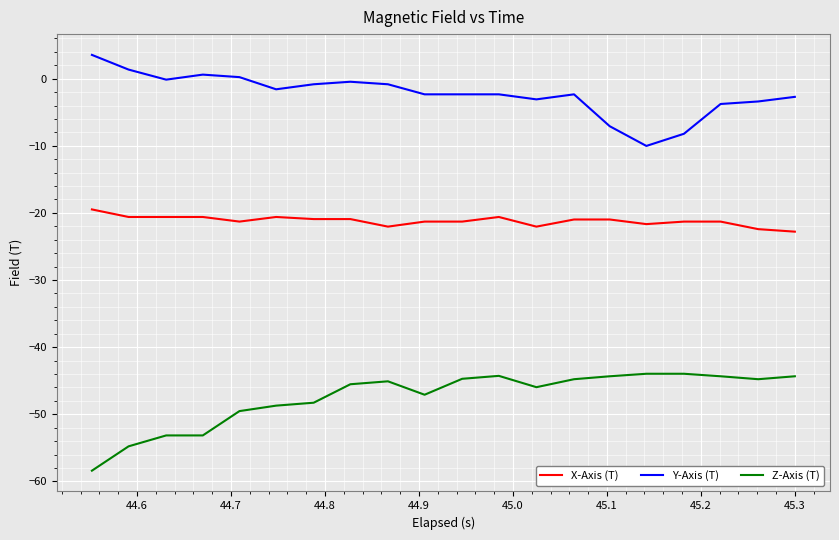

True or false: Y-Axis (T) and X-Axis (T) cross at least once.

False